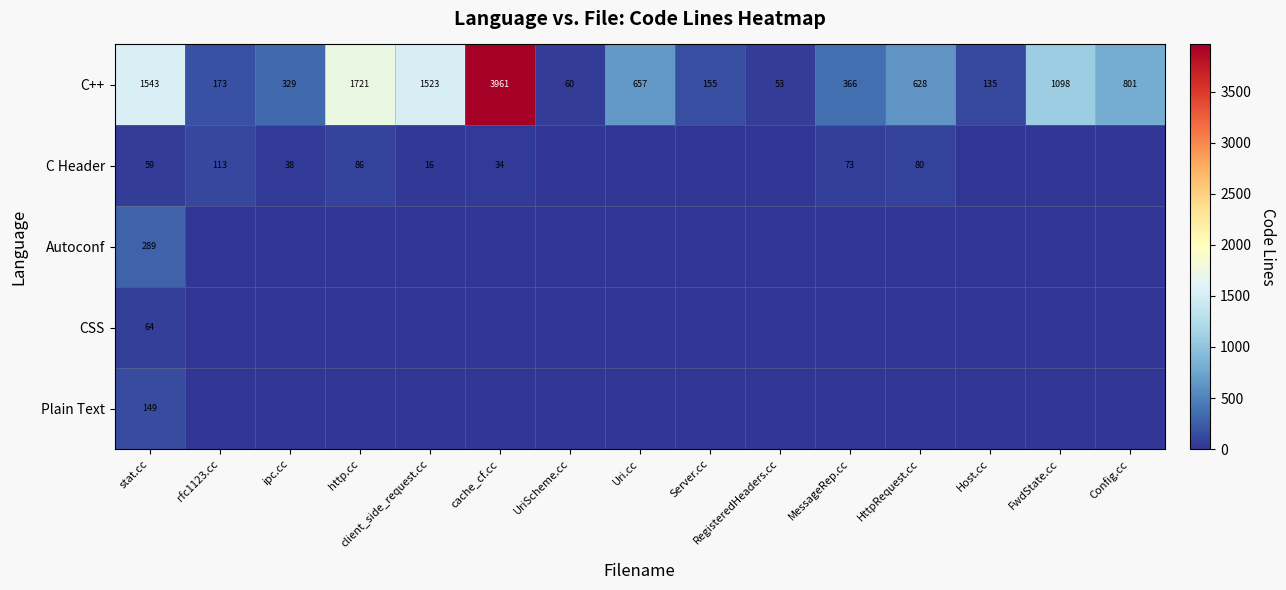

What value does the C++ series have at client_side_request.cc?

1523